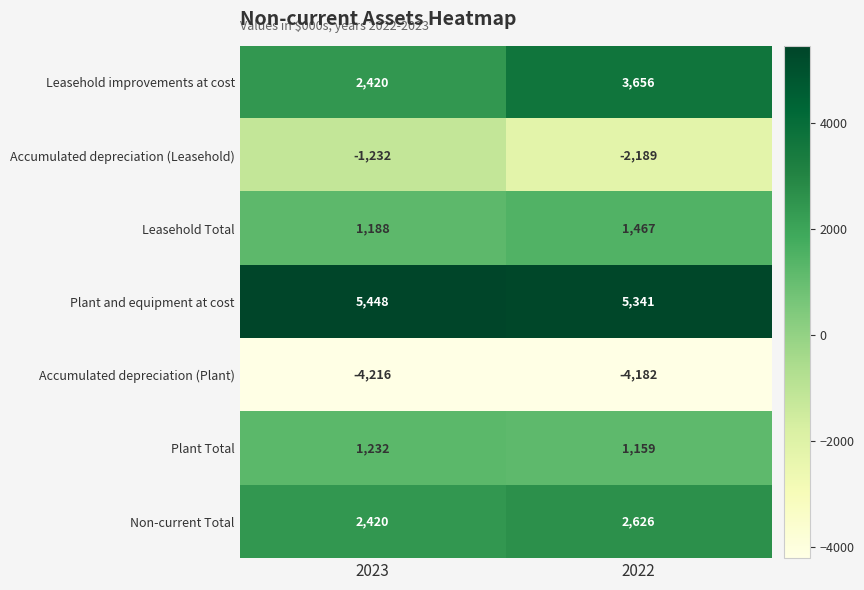

The Non-current Total series shows 2626 at 2022. True or false?

True